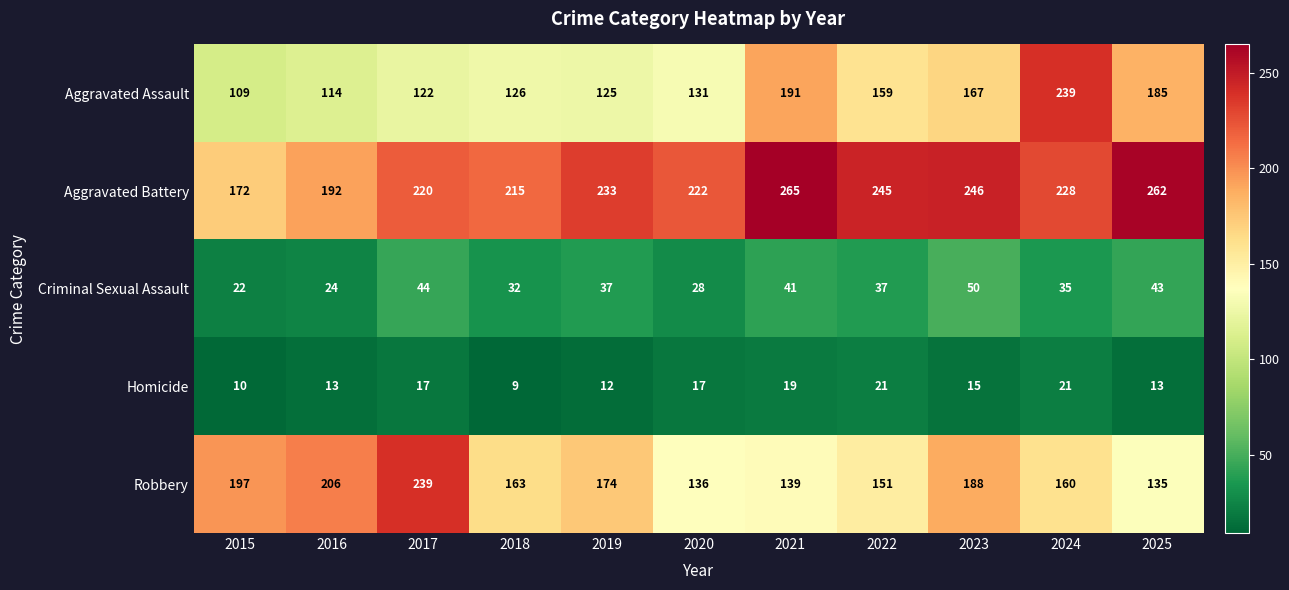

What is the spread (max minus min) of values at 2017?

222